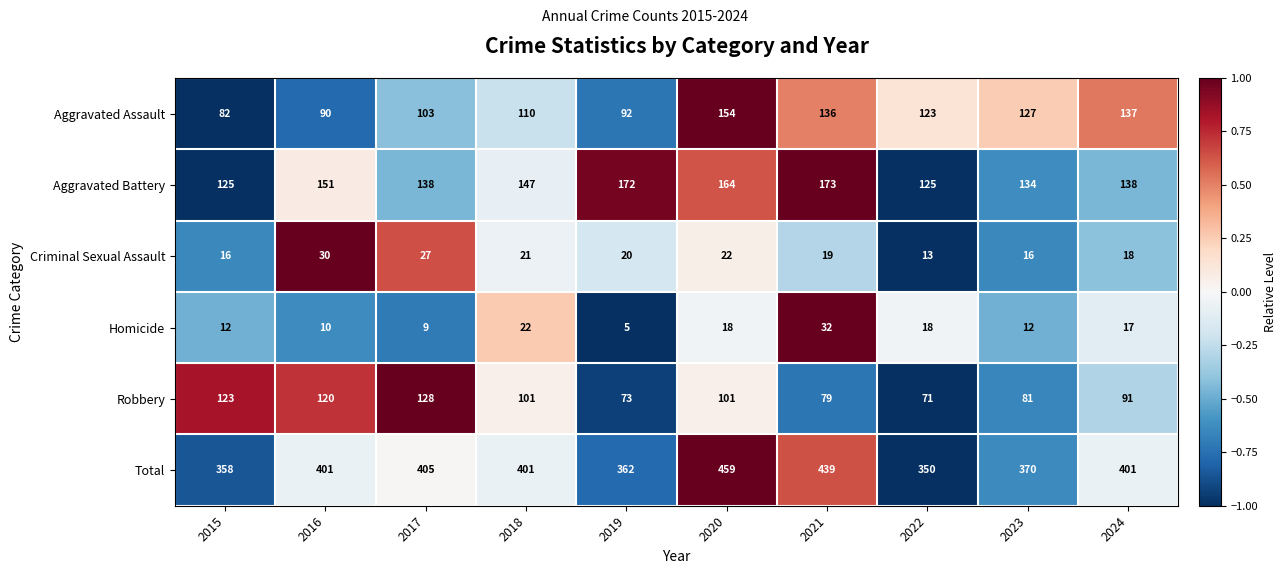

What is the difference between the second highest and minimum values in the Criminal Sexual Assault series?

14